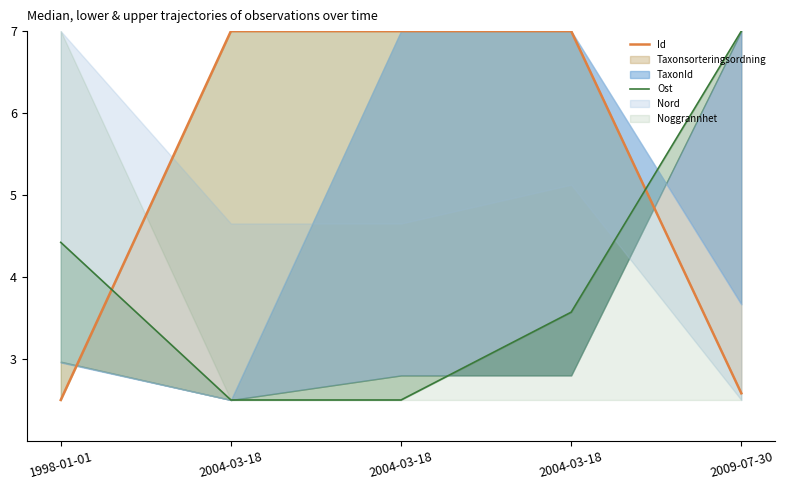

At which label does Ost reach its minimum?

2004-03-18